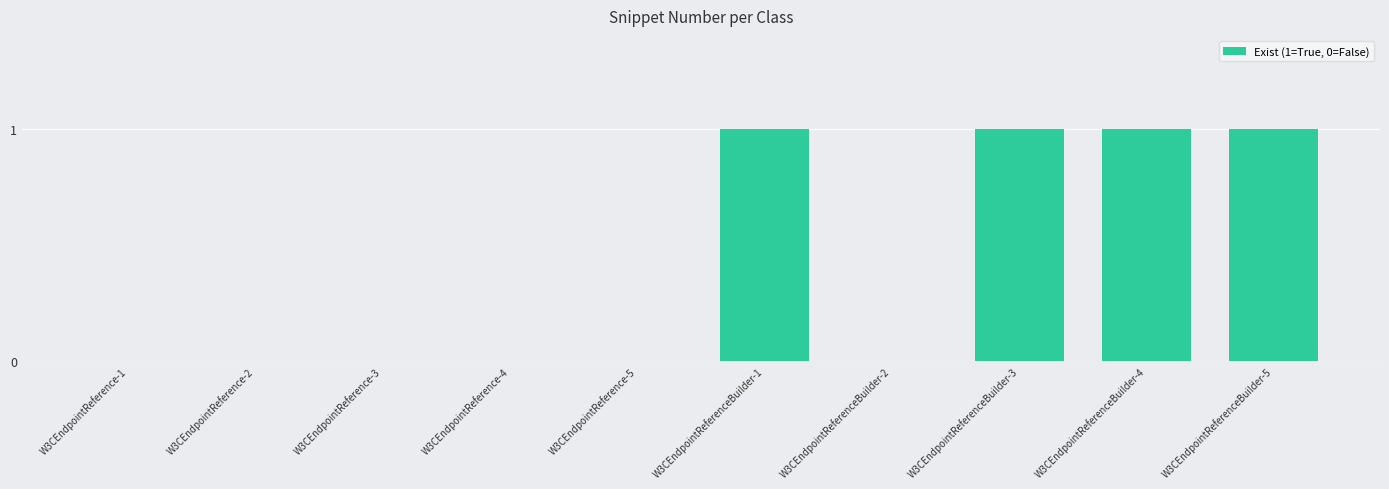

Is it true that the value at W3CEndpointReference-4 is -1?

False